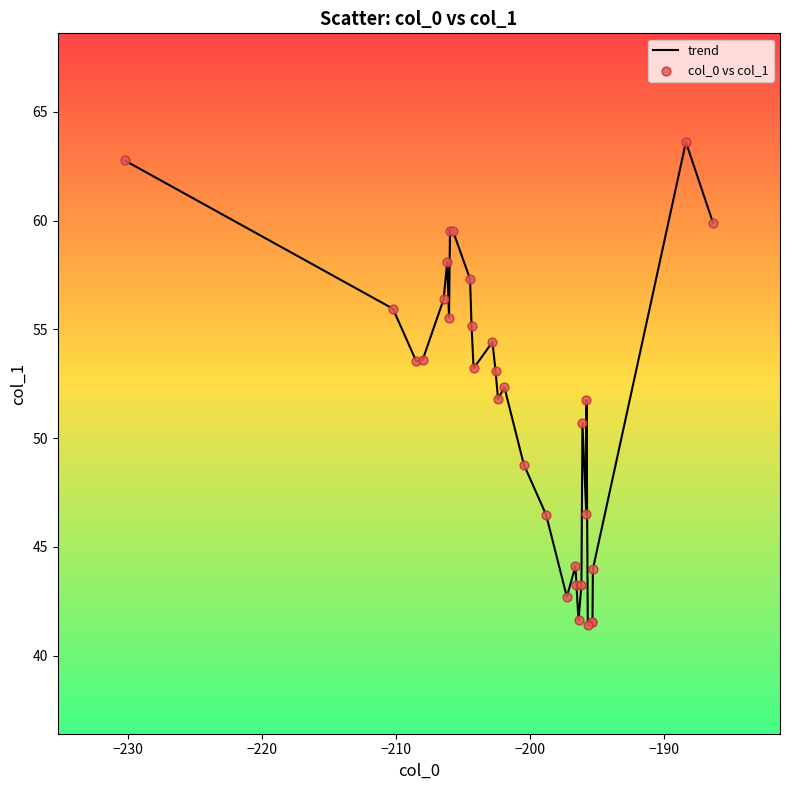

What is the minimum value shown in the chart?

41.4